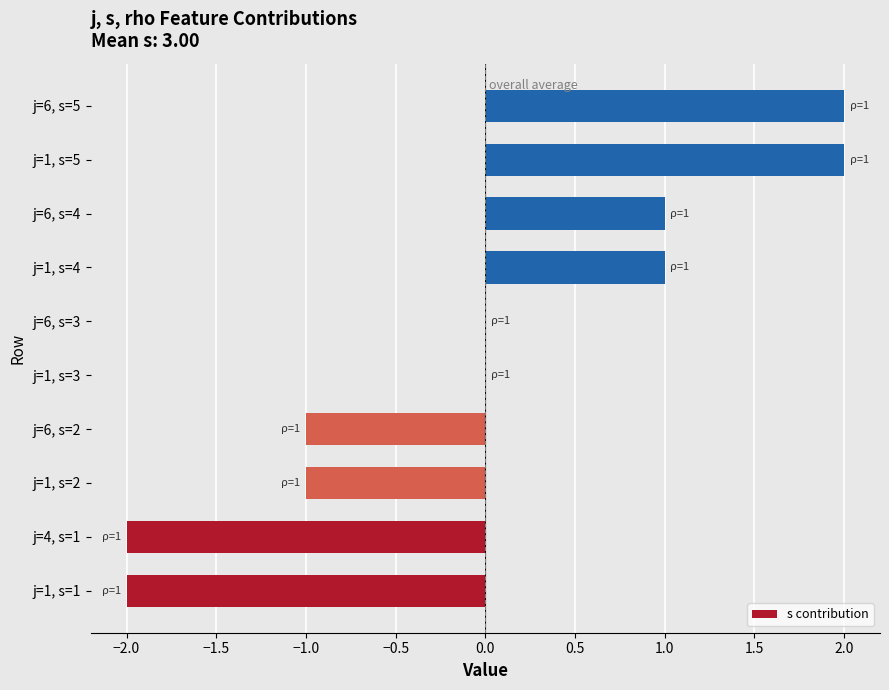

Reading bottom to top, transcribe all the data shown in this chart.

j=1, s=1=-2	j=4, s=1=-2	j=1, s=2=-1	j=6, s=2=-1	j=1, s=3=0	j=6, s=3=0	j=1, s=4=1	j=6, s=4=1	j=1, s=5=2	j=6, s=5=2